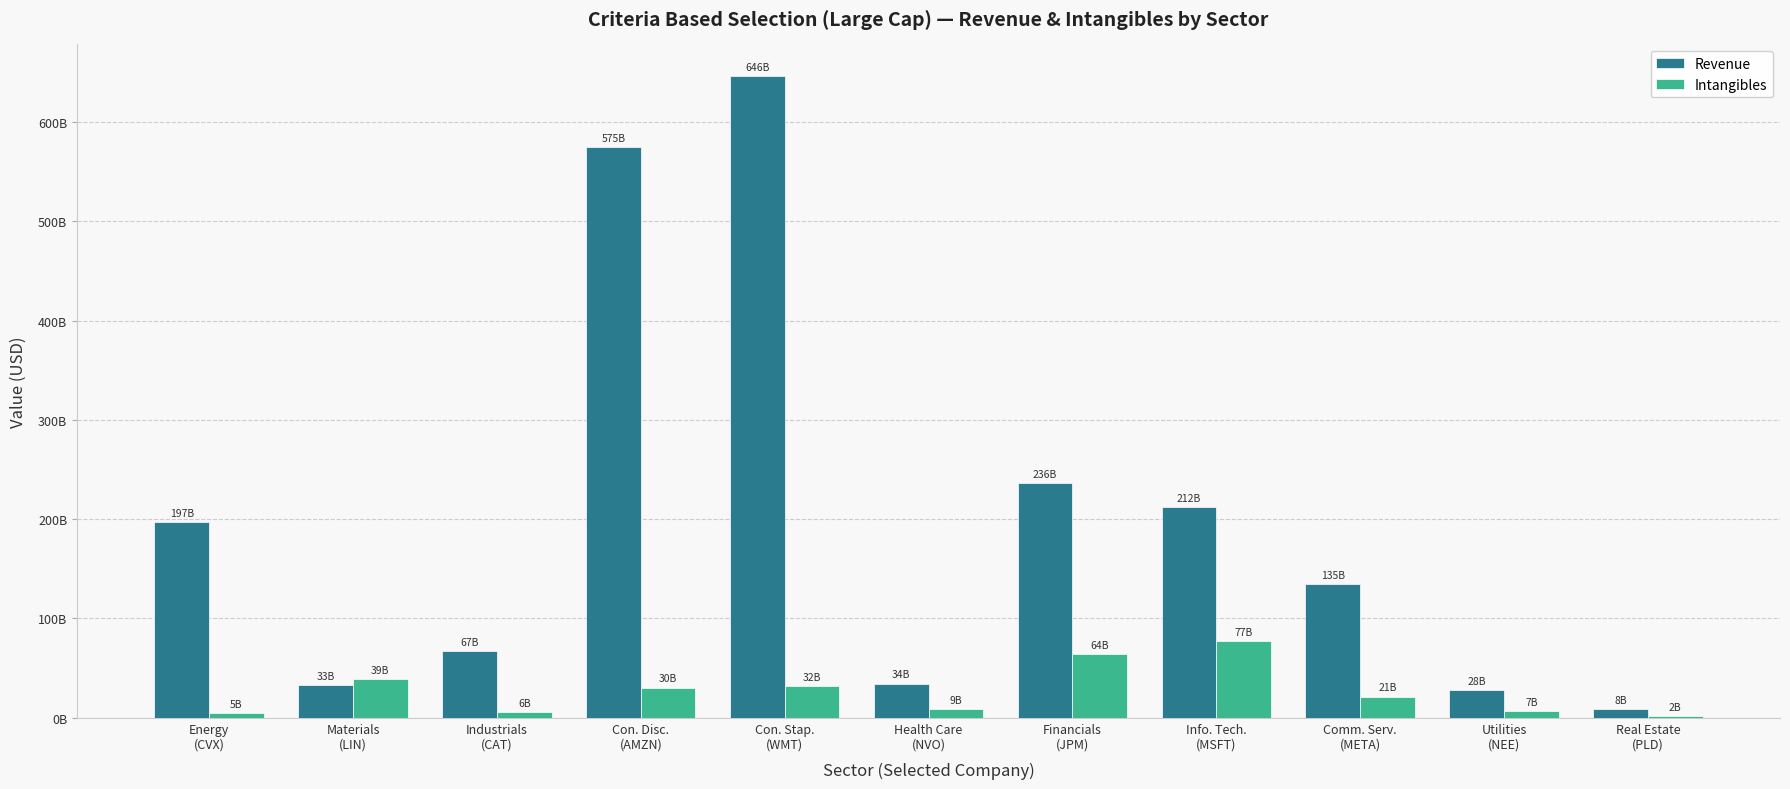

Are the bars horizontal?

No